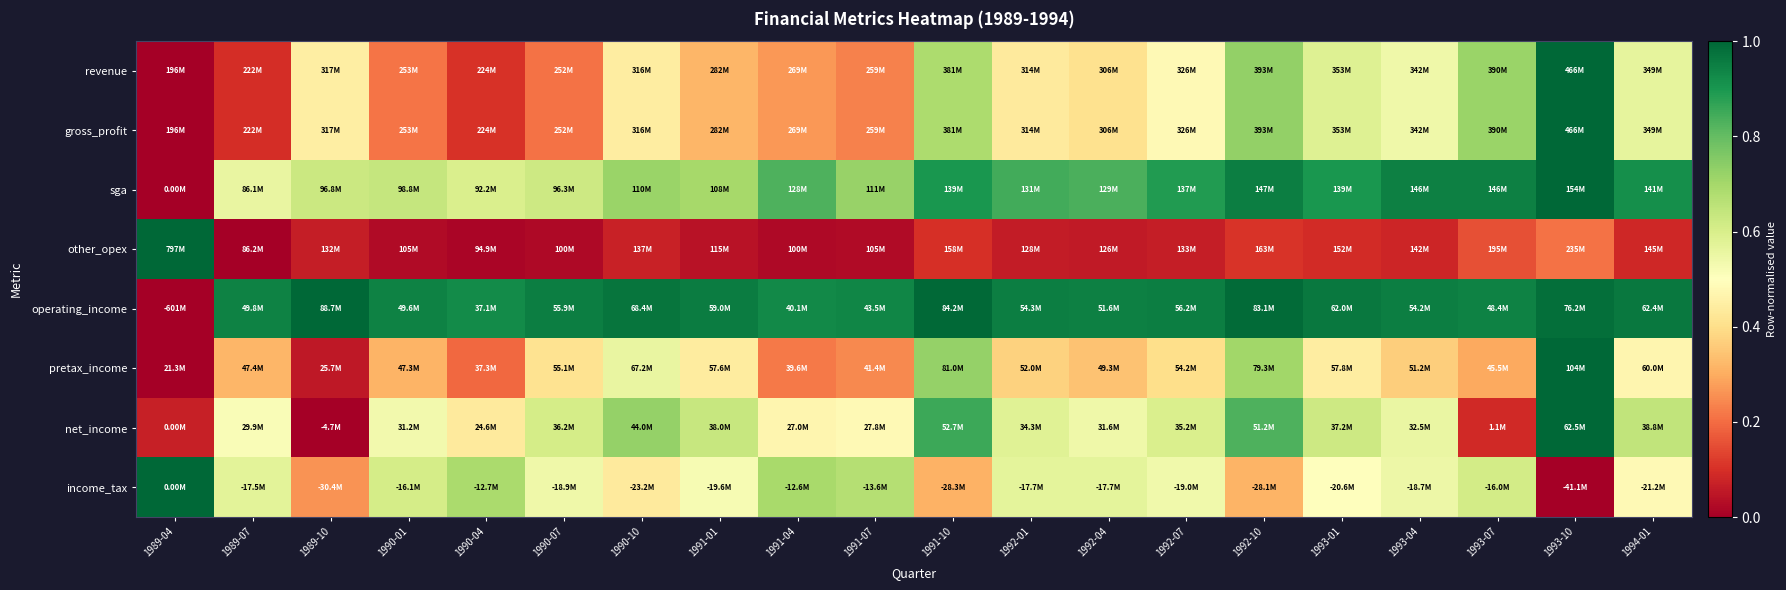

Reading left to right, list all the values displayed in this chart.

revenue: 1989-04=0.0	1989-07=0.1	1989-10=0.4	1990-01=0.2	1990-04=0.1	1990-07=0.2	1990-10=0.4	1991-01=0.3	1991-04=0.3	1991-07=0.2	1991-10=0.7	1992-01=0.4	1992-04=0.4	1992-07=0.5	1992-10=0.7	1993-01=0.6	1993-04=0.5	1993-07=0.7	1993-10=1.0	1994-01=0.6
gross_profit: 1989-04=0.0	1989-07=0.1	1989-10=0.4	1990-01=0.2	1990-04=0.1	1990-07=0.2	1990-10=0.4	1991-01=0.3	1991-04=0.3	1991-07=0.2	1991-10=0.7	1992-01=0.4	1992-04=0.4	1992-07=0.5	1992-10=0.7	1993-01=0.6	1993-04=0.5	1993-07=0.7	1993-10=1.0	1994-01=0.6
sga: 1989-04=0.0	1989-07=0.6	1989-10=0.6	1990-01=0.6	1990-04=0.6	1990-07=0.6	1990-10=0.7	1991-01=0.7	1991-04=0.8	1991-07=0.7	1991-10=0.9	1992-01=0.8	1992-04=0.8	1992-07=0.9	1992-10=1.0	1993-01=0.9	1993-04=0.9	1993-07=0.9	1993-10=1.0	1994-01=0.9
other_opex: 1989-04=1.0	1989-07=0.0	1989-10=0.1	1990-01=0.0	1990-04=0.0	1990-07=0.0	1990-10=0.1	1991-01=0.0	1991-04=0.0	1991-07=0.0	1991-10=0.1	1992-01=0.1	1992-04=0.1	1992-07=0.1	1992-10=0.1	1993-01=0.1	1993-04=0.1	1993-07=0.2	1993-10=0.2	1994-01=0.1
operating_income: 1989-04=0.0	1989-07=0.9	1989-10=1.0	1990-01=0.9	1990-04=0.9	1990-07=1.0	1990-10=1.0	1991-01=1.0	1991-04=0.9	1991-07=0.9	1991-10=1.0	1992-01=1.0	1992-04=0.9	1992-07=1.0	1992-10=1.0	1993-01=1.0	1993-04=0.9	1993-07=0.9	1993-10=1.0	1994-01=1.0
pretax_income: 1989-04=0.0	1989-07=0.3	1989-10=0.1	1990-01=0.3	1990-04=0.2	1990-07=0.4	1990-10=0.6	1991-01=0.4	1991-04=0.2	1991-07=0.2	1991-10=0.7	1992-01=0.4	1992-04=0.3	1992-07=0.4	1992-10=0.7	1993-01=0.4	1993-04=0.4	1993-07=0.3	1993-10=1.0	1994-01=0.5
net_income: 1989-04=0.1	1989-07=0.5	1989-10=0.0	1990-01=0.5	1990-04=0.4	1990-07=0.6	1990-10=0.7	1991-01=0.6	1991-04=0.5	1991-07=0.5	1991-10=0.9	1992-01=0.6	1992-04=0.5	1992-07=0.6	1992-10=0.8	1993-01=0.6	1993-04=0.6	1993-07=0.1	1993-10=1.0	1994-01=0.6
income_tax: 1989-04=1.0	1989-07=0.6	1989-10=0.3	1990-01=0.6	1990-04=0.7	1990-07=0.5	1990-10=0.4	1991-01=0.5	1991-04=0.7	1991-07=0.7	1991-10=0.3	1992-01=0.6	1992-04=0.6	1992-07=0.5	1992-10=0.3	1993-01=0.5	1993-04=0.5	1993-07=0.6	1993-10=0.0	1994-01=0.5